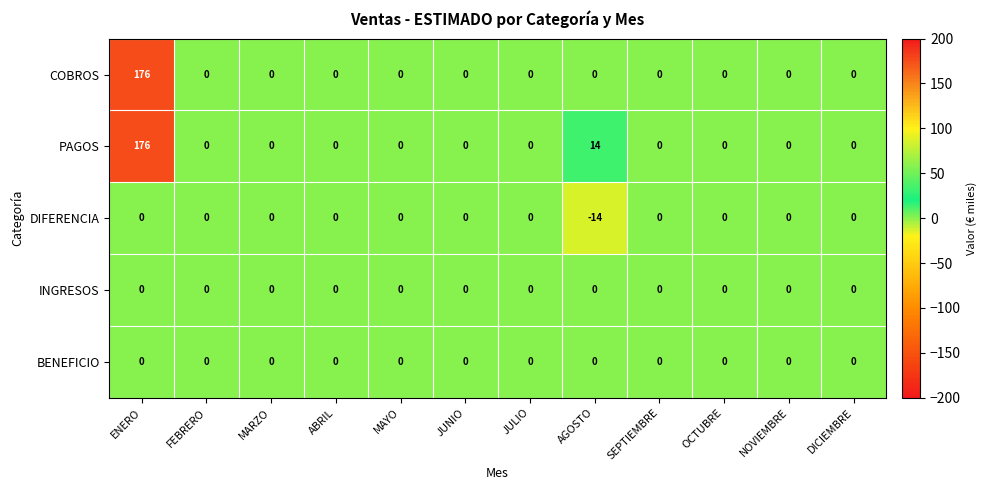

How many distinct data groups are displayed?

5